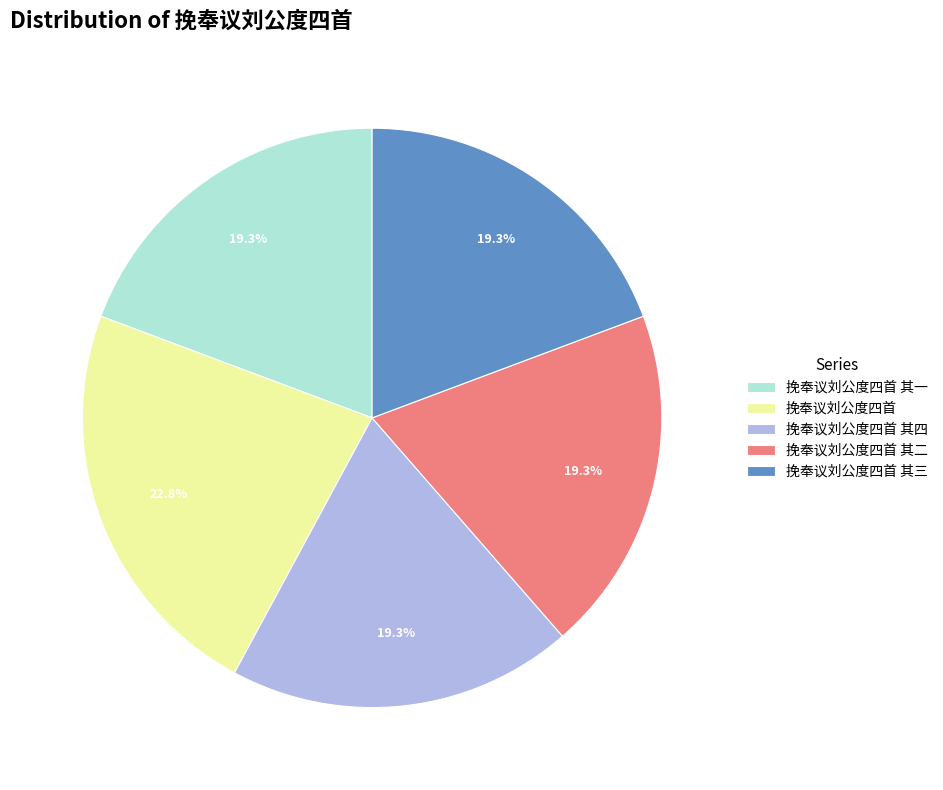

How many slices are in this pie chart?

5